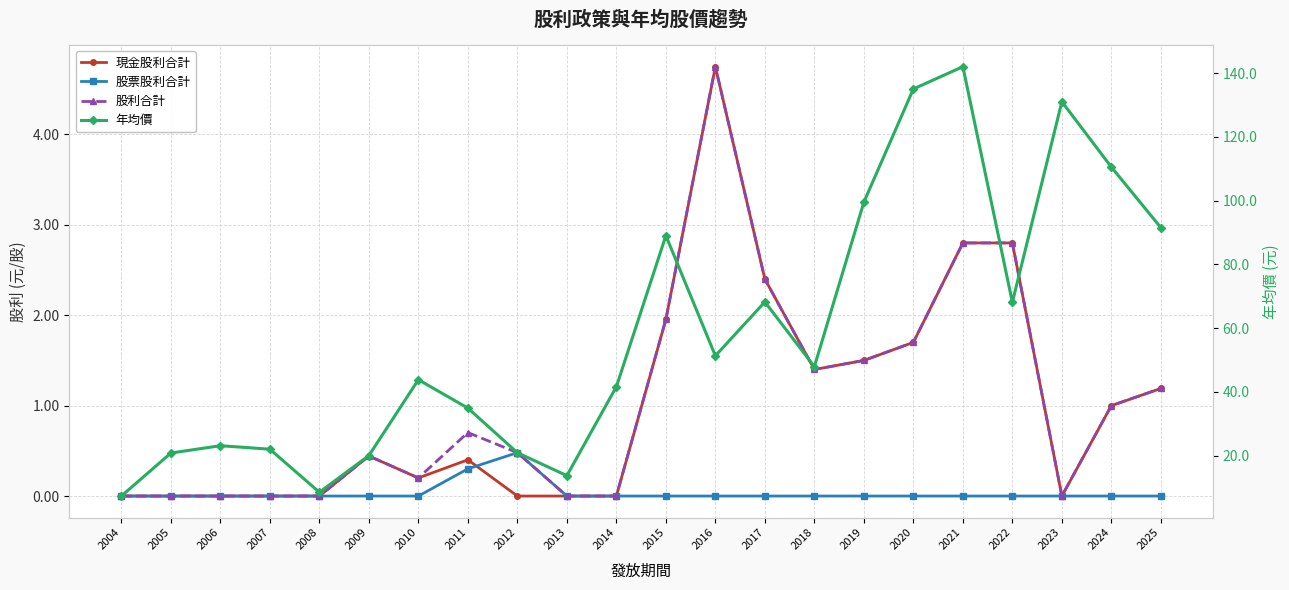

How many lines are shown in the chart?

4